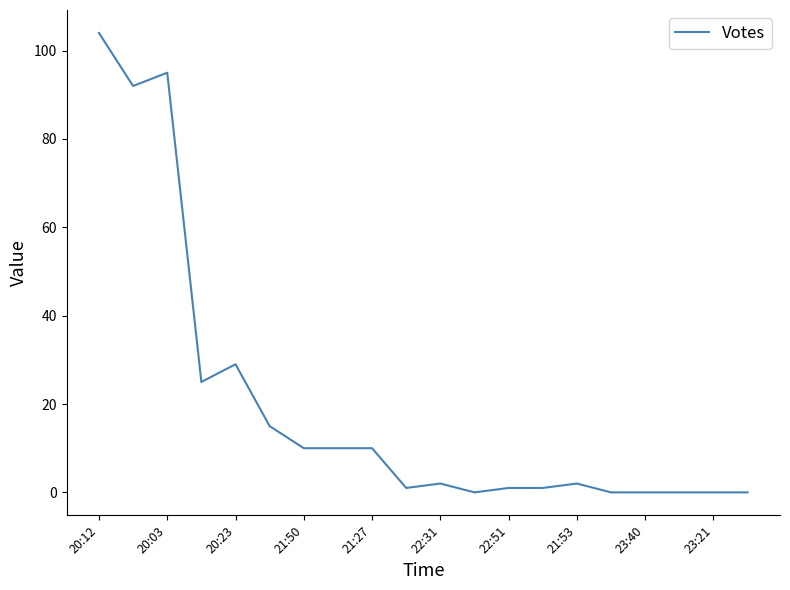

What is the difference between the maximum and minimum values?

104